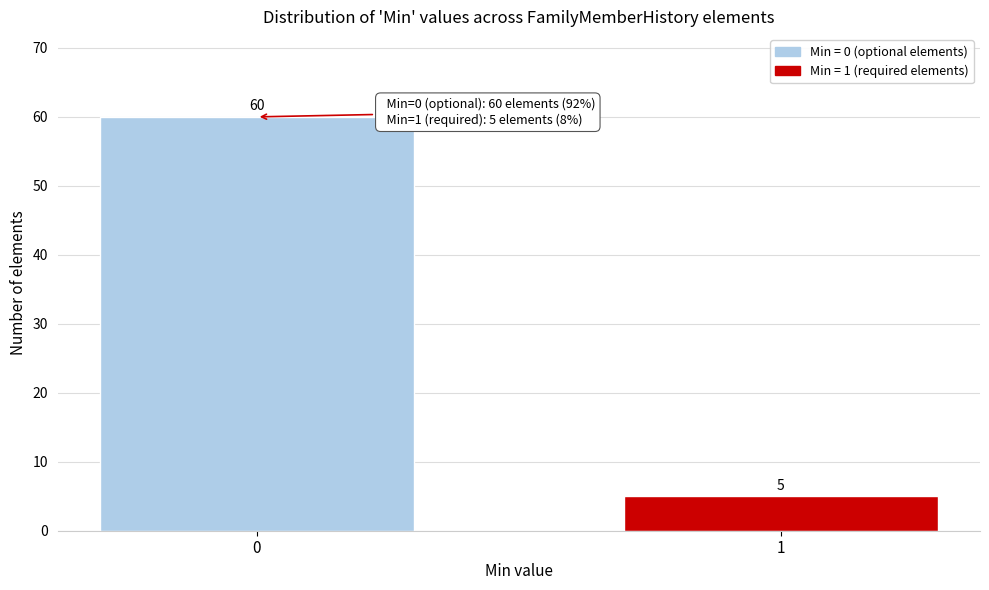

Reading left to right, what are all the values shown in this chart?

60	5